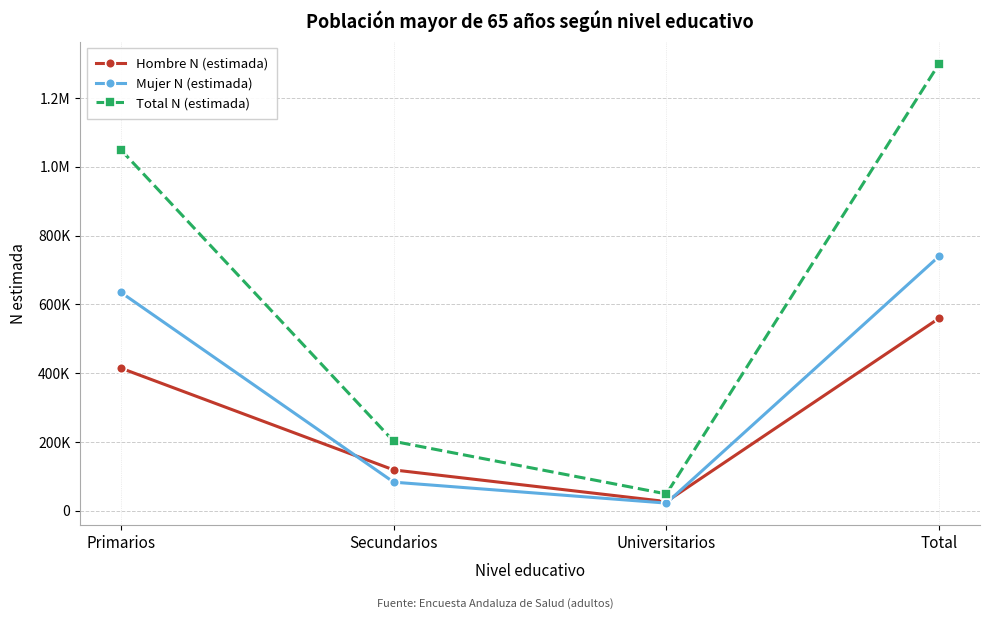

Is this an area chart (filled region under the line)?

No